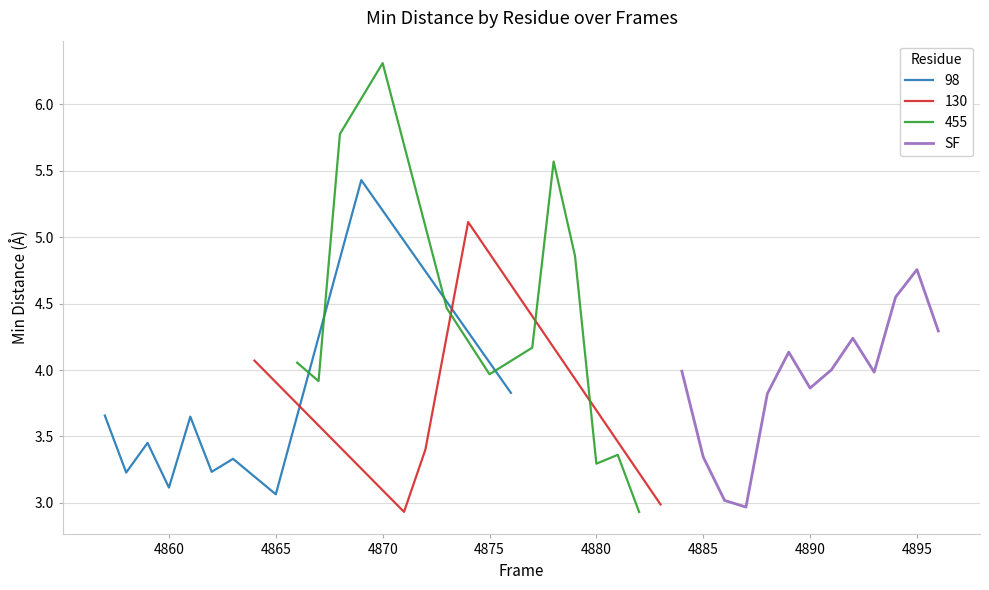

How many categories are shown in the chart?

13